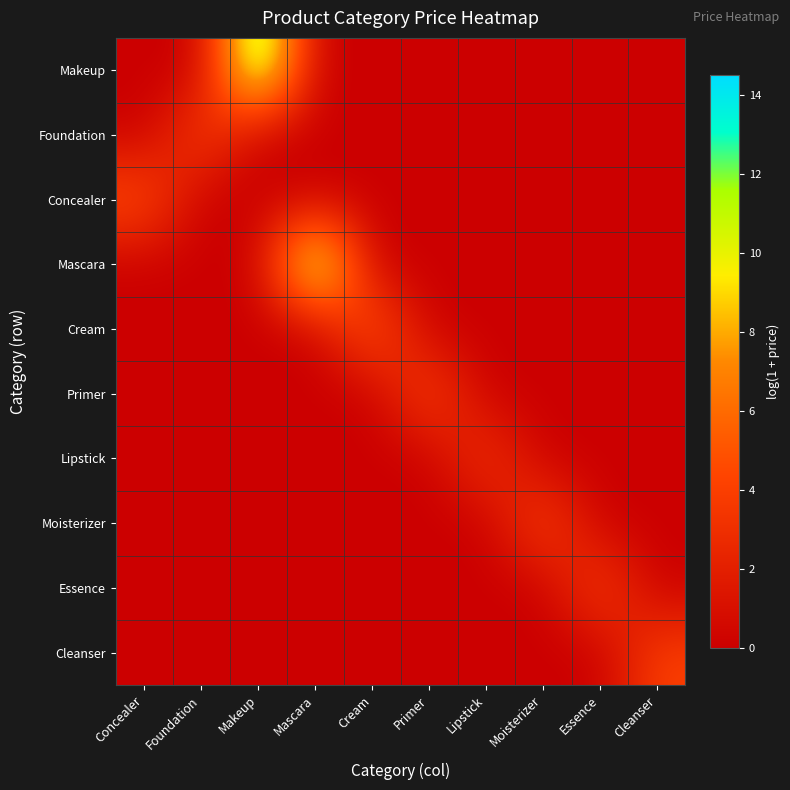

Which label corresponds to the smallest value in the chart?

Concealer